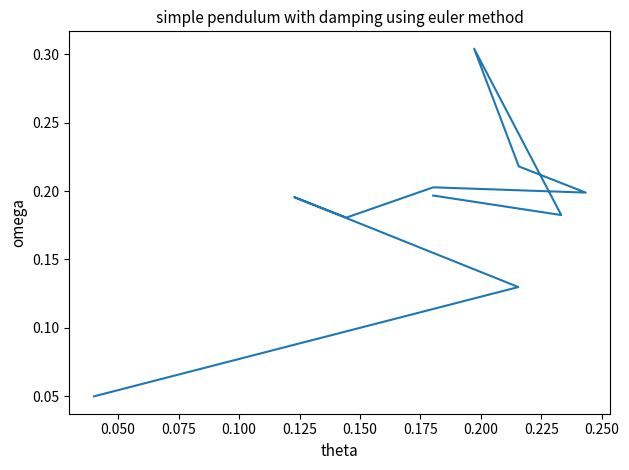

Count the values in the range 0 to 1.

10